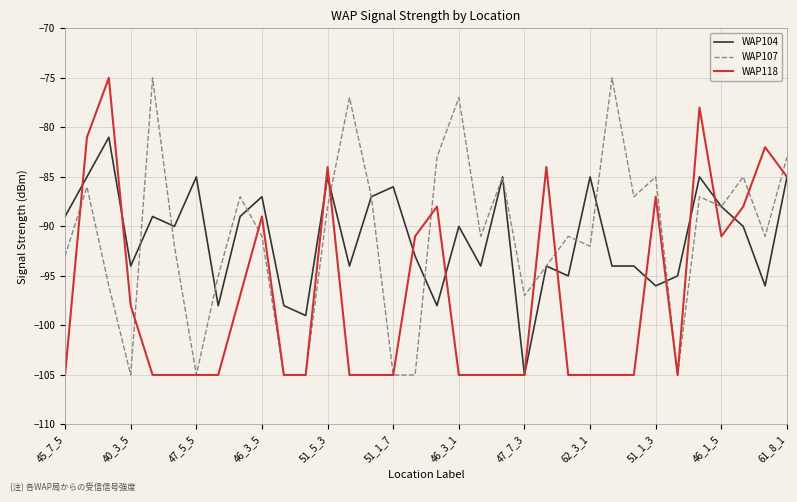

True or false: WAP118 and WAP107 intersect in this chart.

True